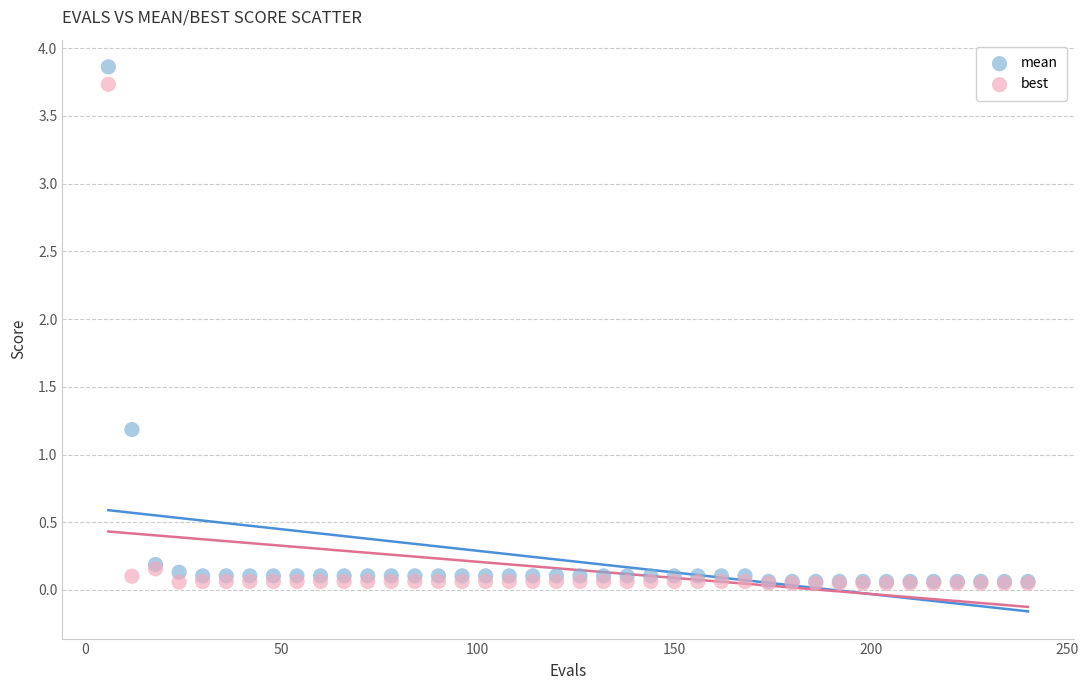

In the mean series, what Y value is closest to 1?

1.2